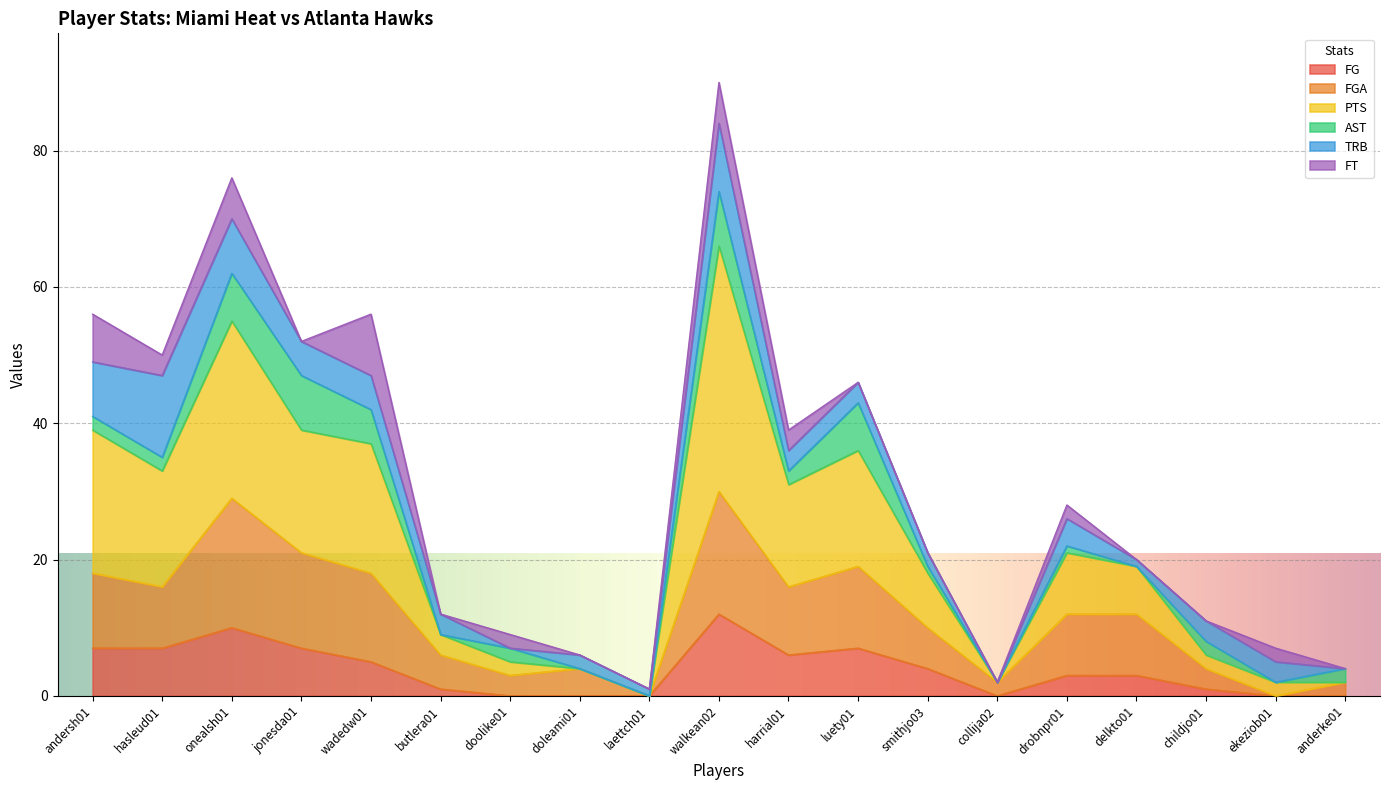

What is the label of the 2nd point from the right?

ekeziob01